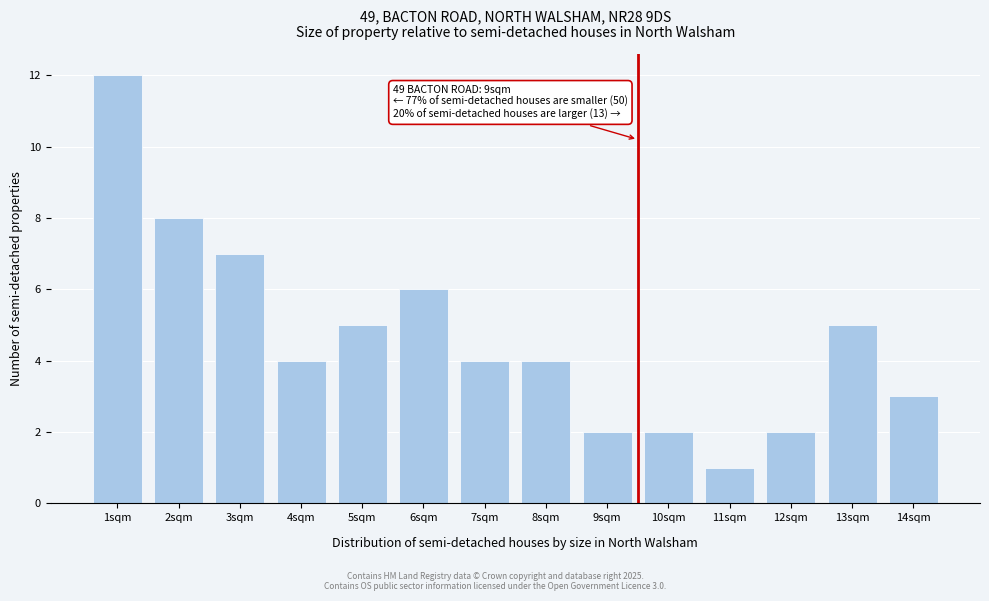

Reading left to right, extract all data points from this chart.

12	8	7	4	5	6	4	4	2	2	1	2	5	3